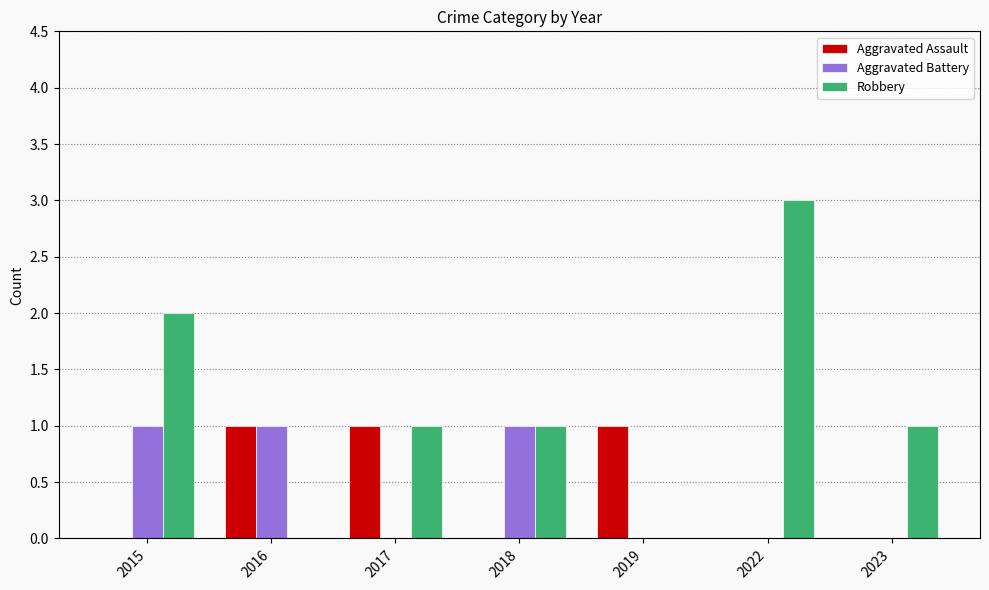

What are all the series names shown in the legend?

Aggravated Assault, Aggravated Battery, Robbery